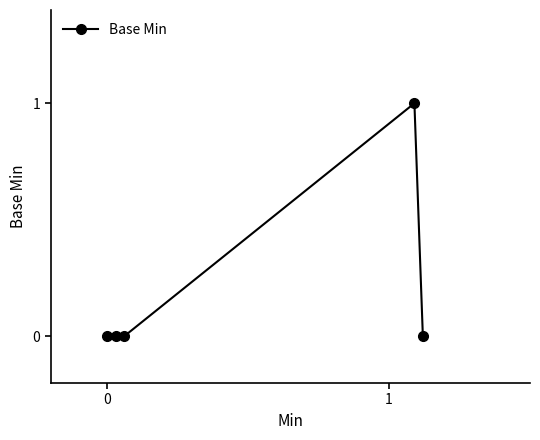

Reading right to left, list all the values displayed in this chart.

4=0	3=1	2=0	1=0	0=0